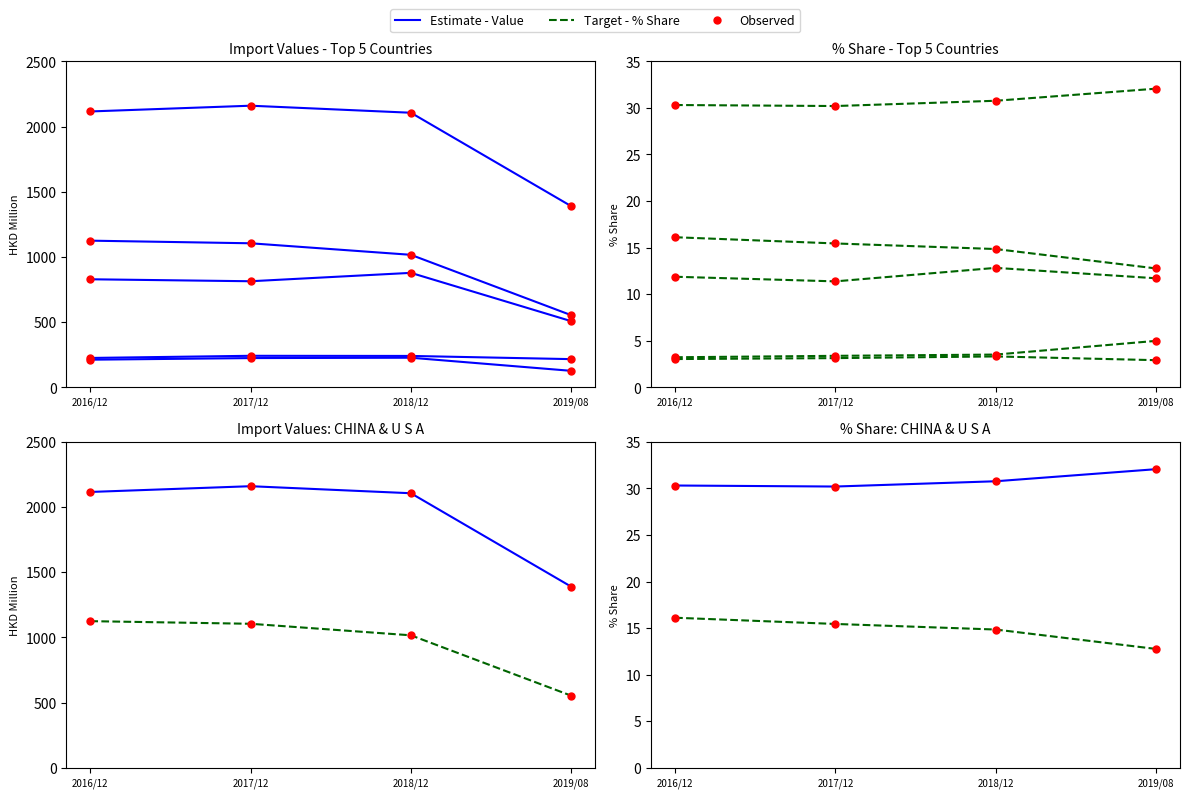

Which series reaches the maximum Y coordinate?

USA